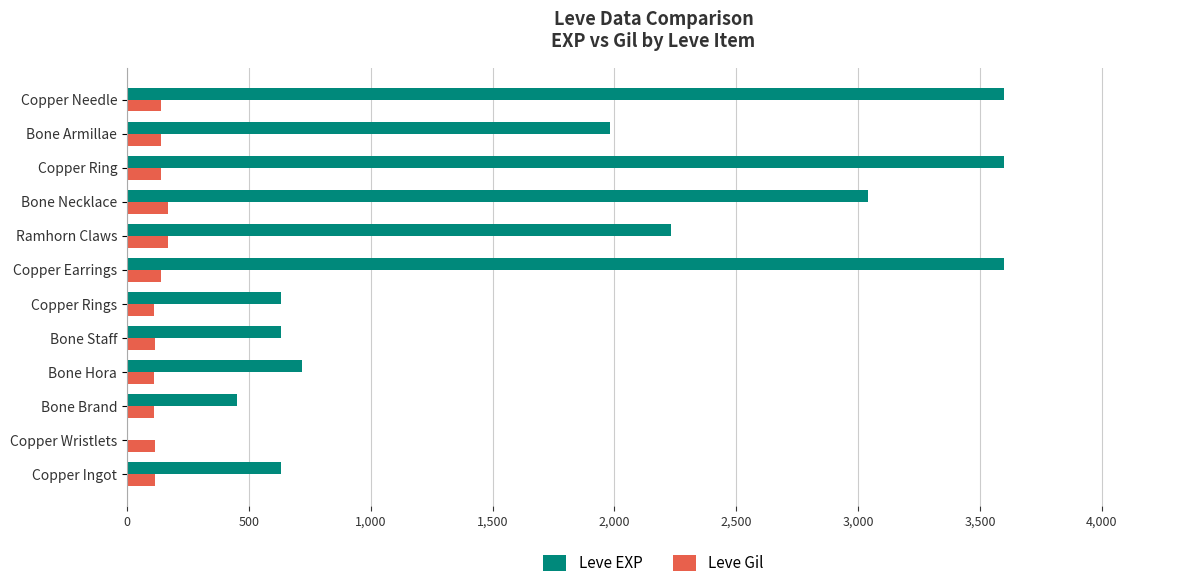

What is the sum of the Leve Gil values at Bone Necklace and Ramhorn Claws?

339